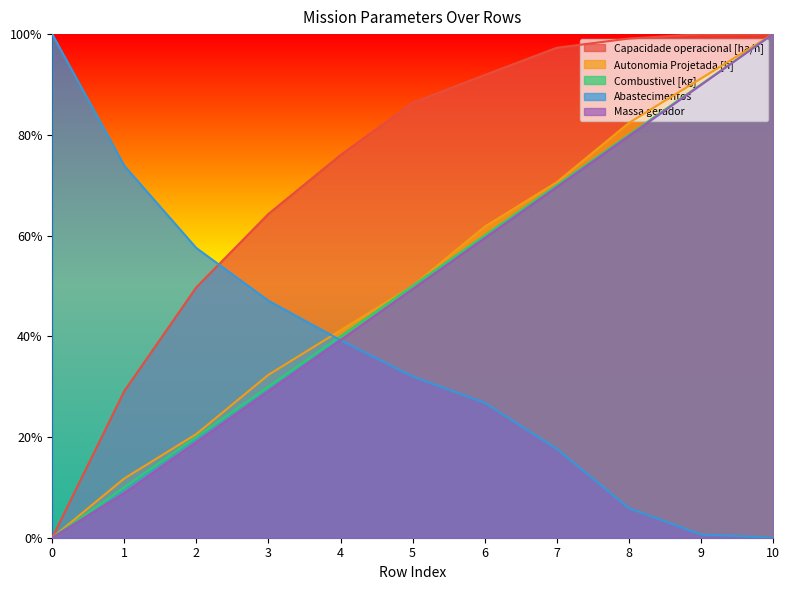

True or false: Massa gerador has a value of 0.2 at 2.

True